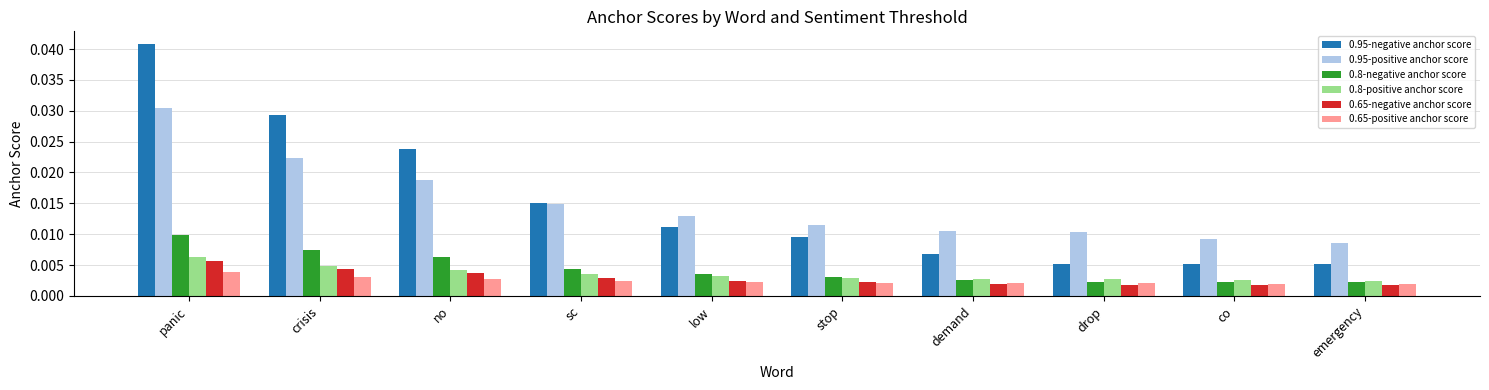

How many 0.8-positive anchor score values are between 0 and 1?

10